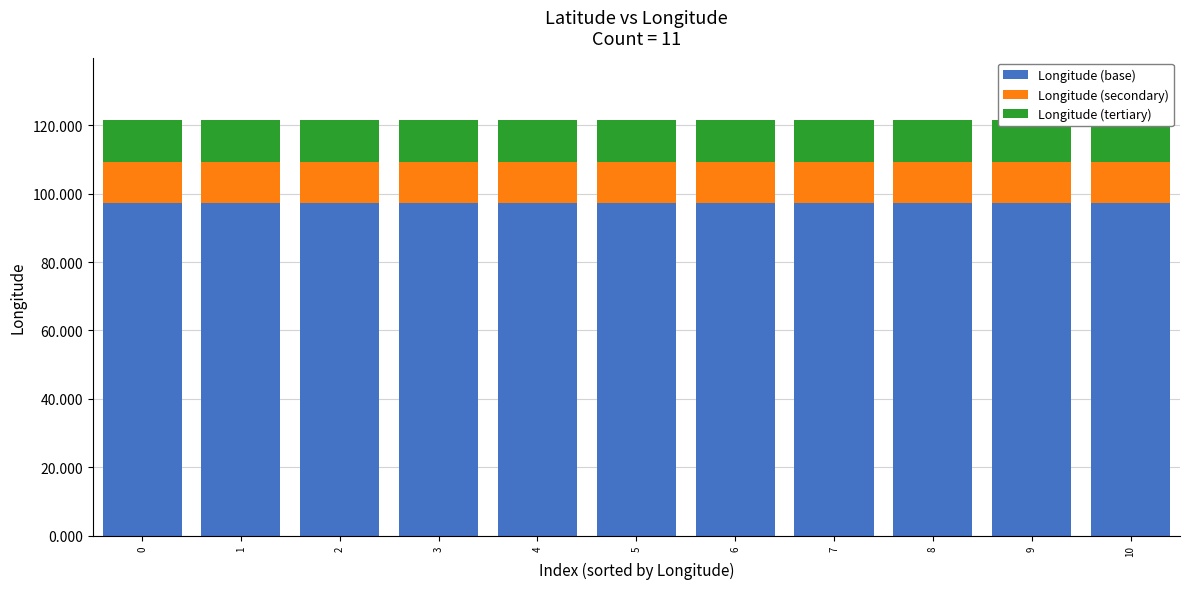

What is the value of the Longitude (tertiary) bar at the 1st from the left?

12.2